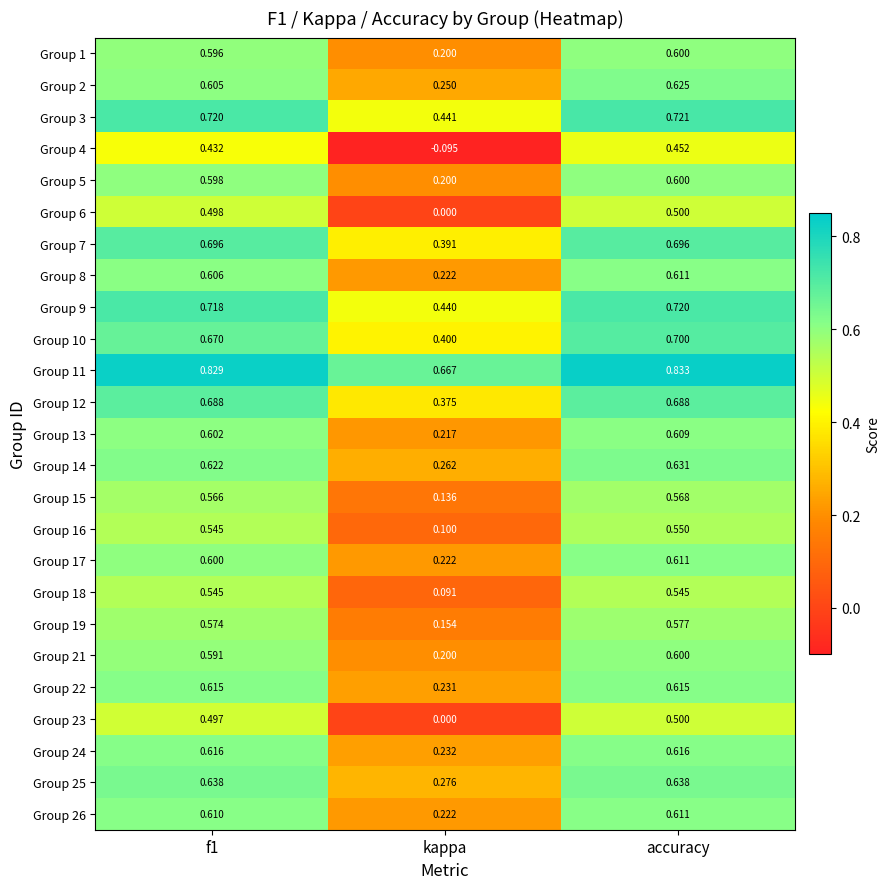

Which series changed the most between f1 and kappa?

Group 4